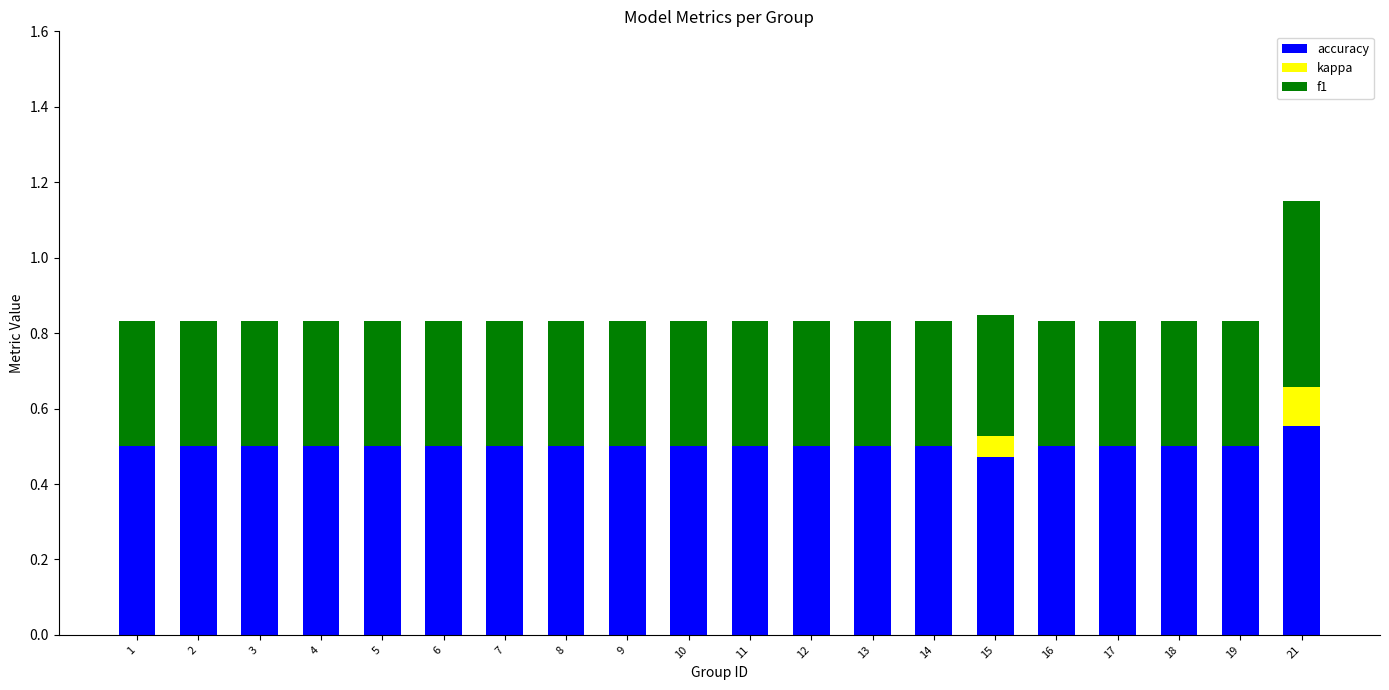

What are all the series names shown in the legend?

accuracy, kappa, f1